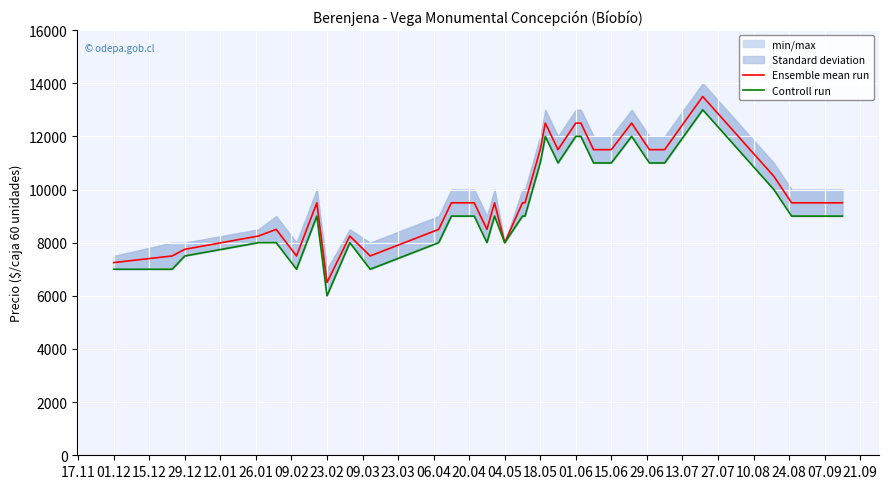

What is the highest value of the Ensemble mean run series?

13500